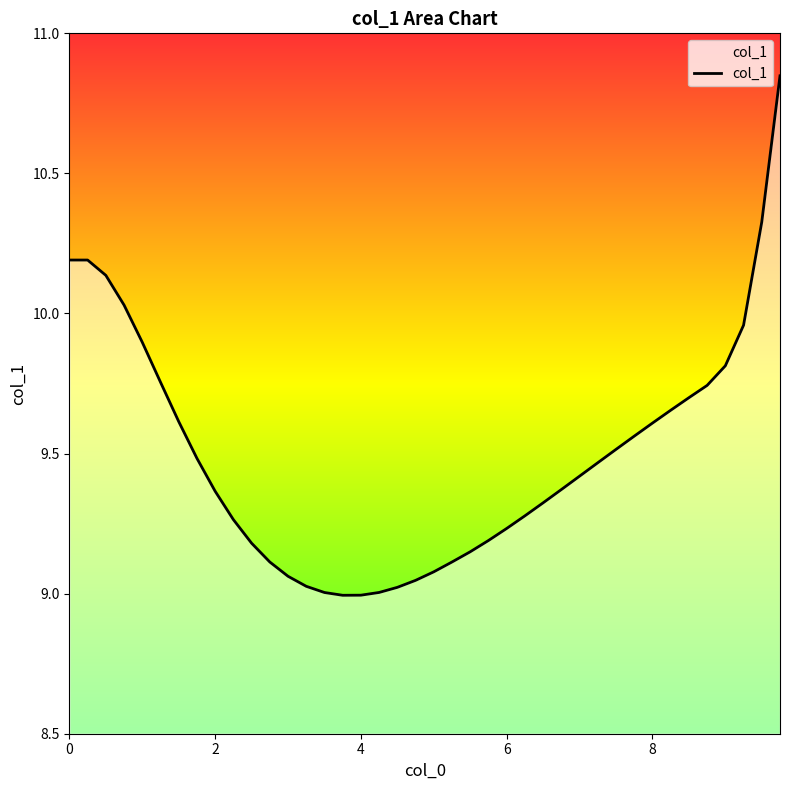

What is the difference between the maximum and minimum values?

1.9